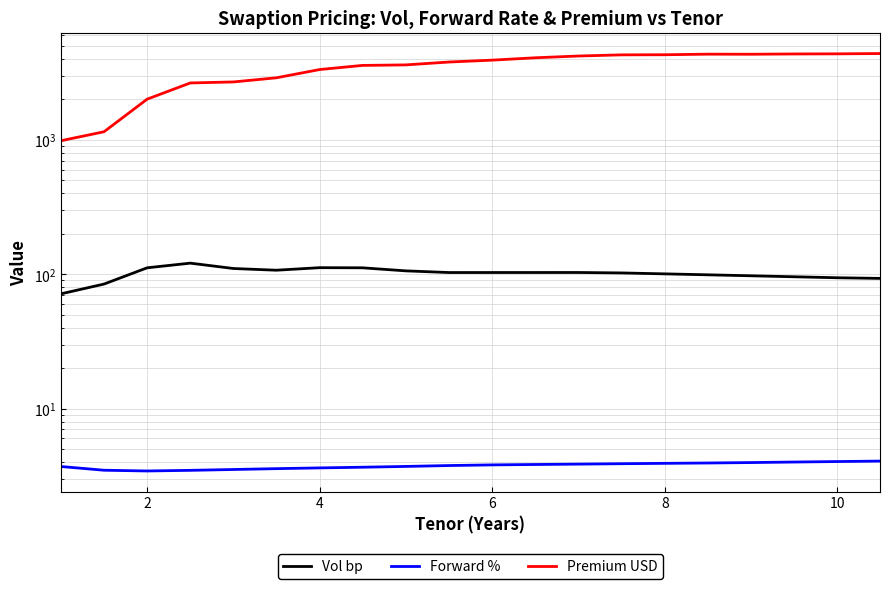

What is the average value of the Vol bp series?

101.6